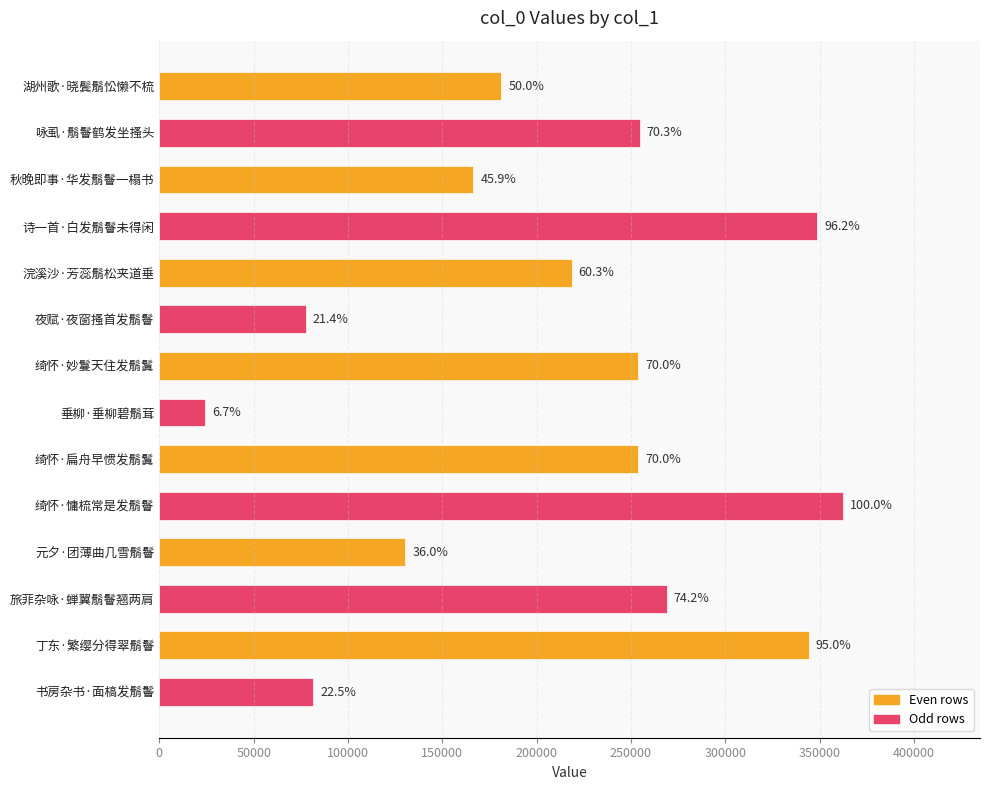

Are the bars horizontal?

Yes